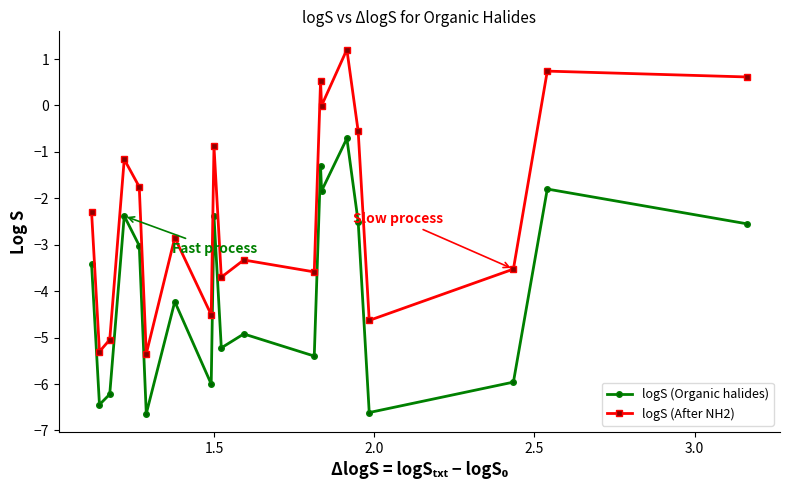

What is the value of the logS (Organic halides) point at the 3rd from the left?

-6.2